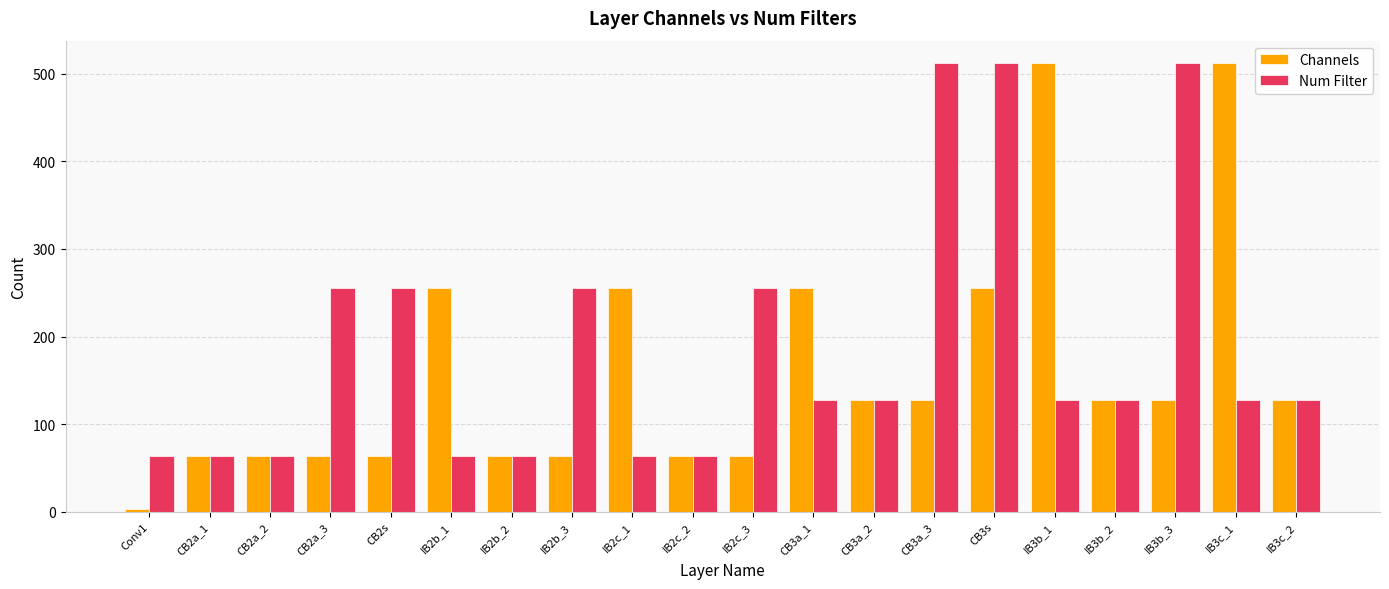

What is the difference between the maximum and minimum values in the Channels series?

509